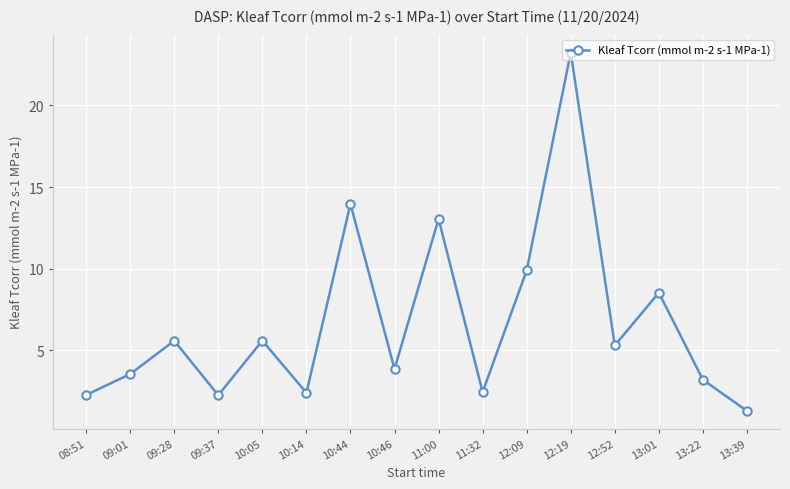

How many interior local peaks (higher than both neighbors) does the data have?

6